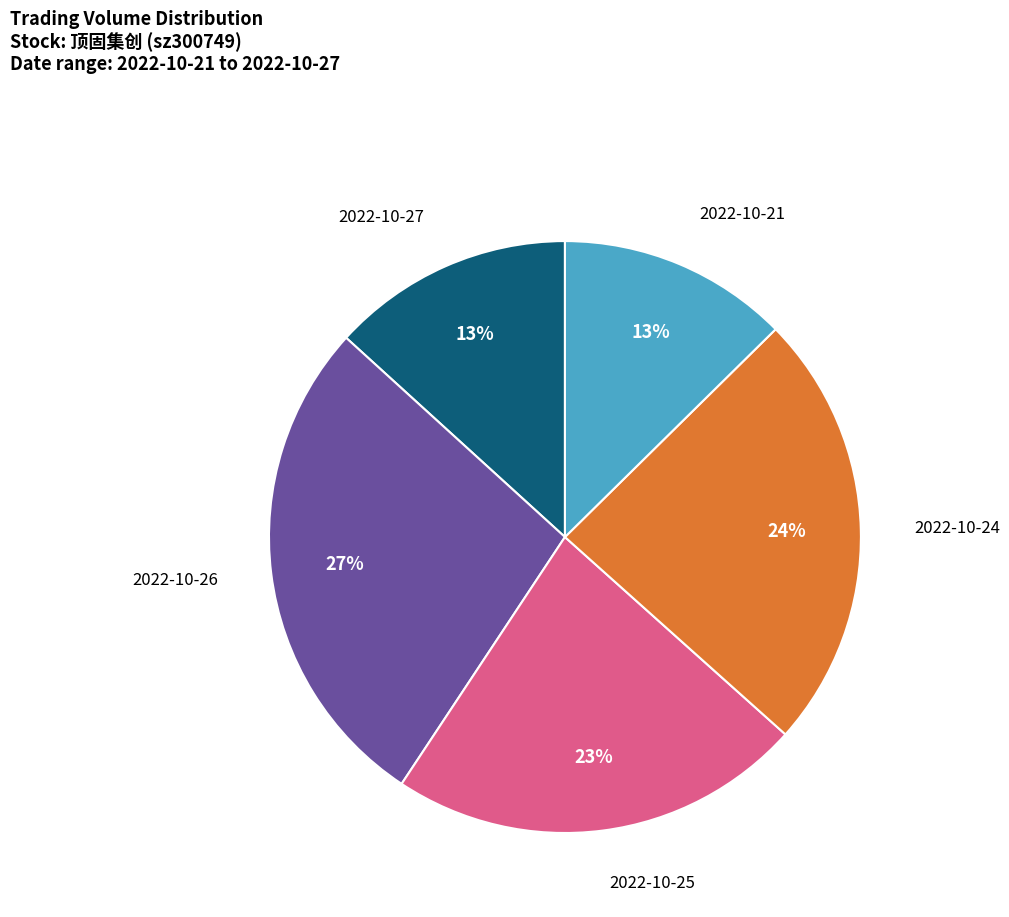

Does any single category account for the majority?

No